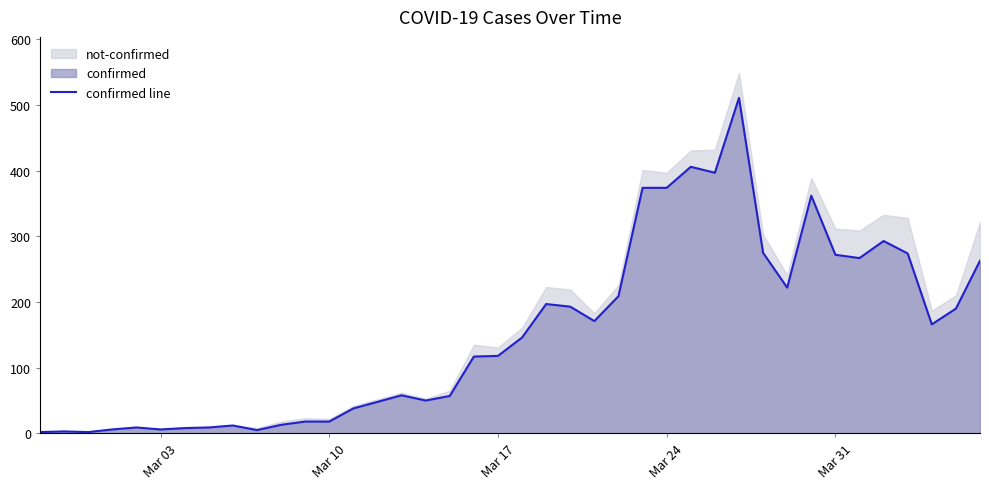

What is the difference between the second highest and second lowest values?

404